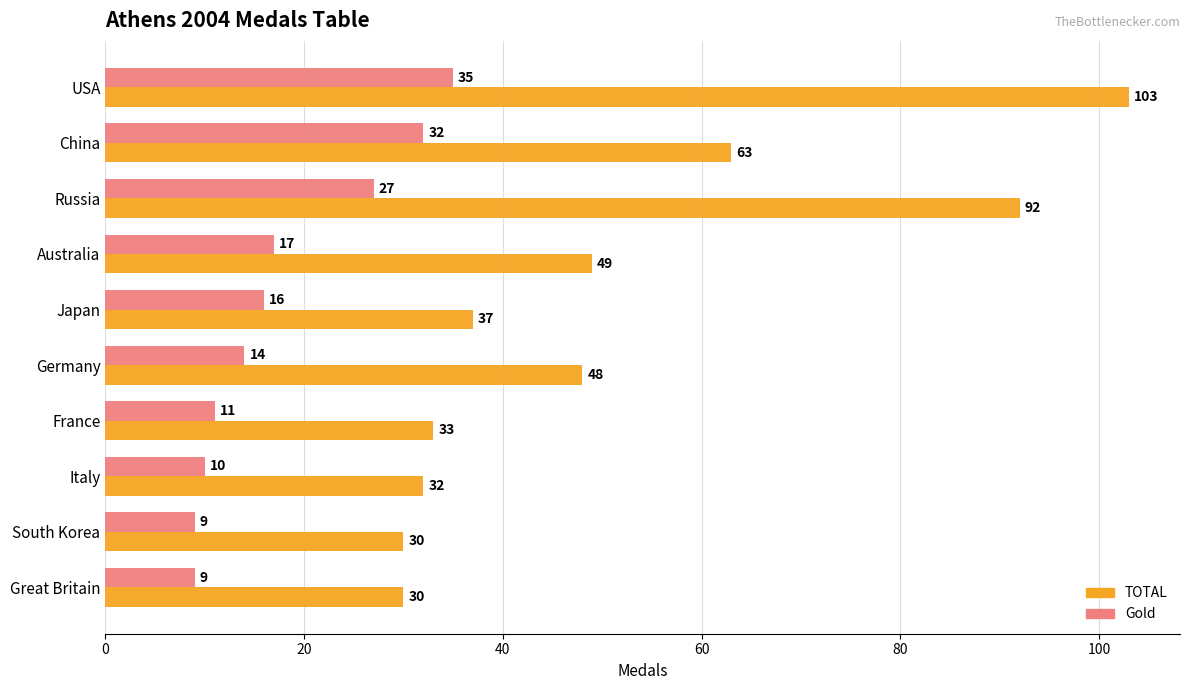

Which series has the largest range (max minus min)?

TOTAL